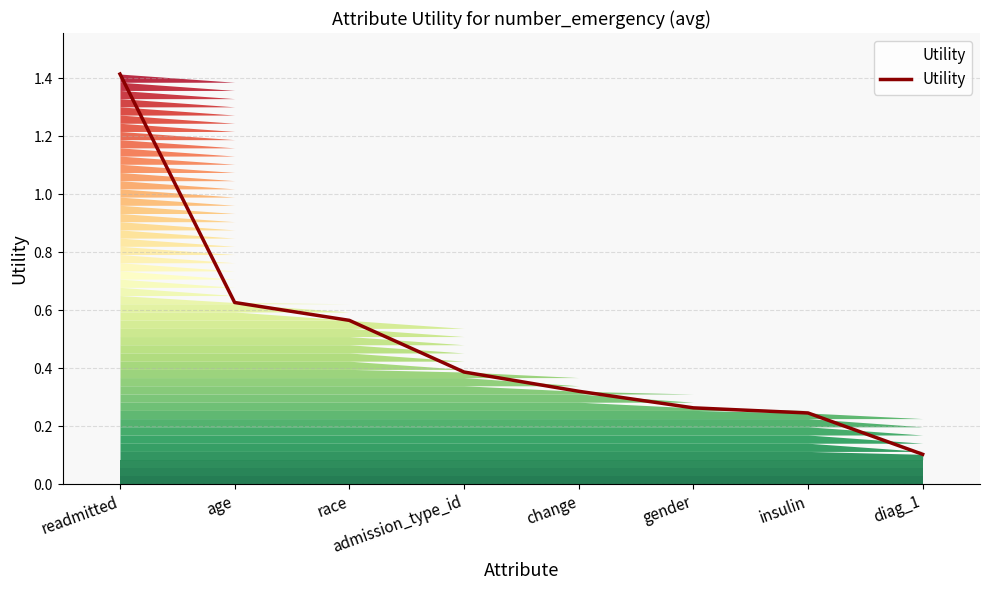

What position from the left is diag_1?

8